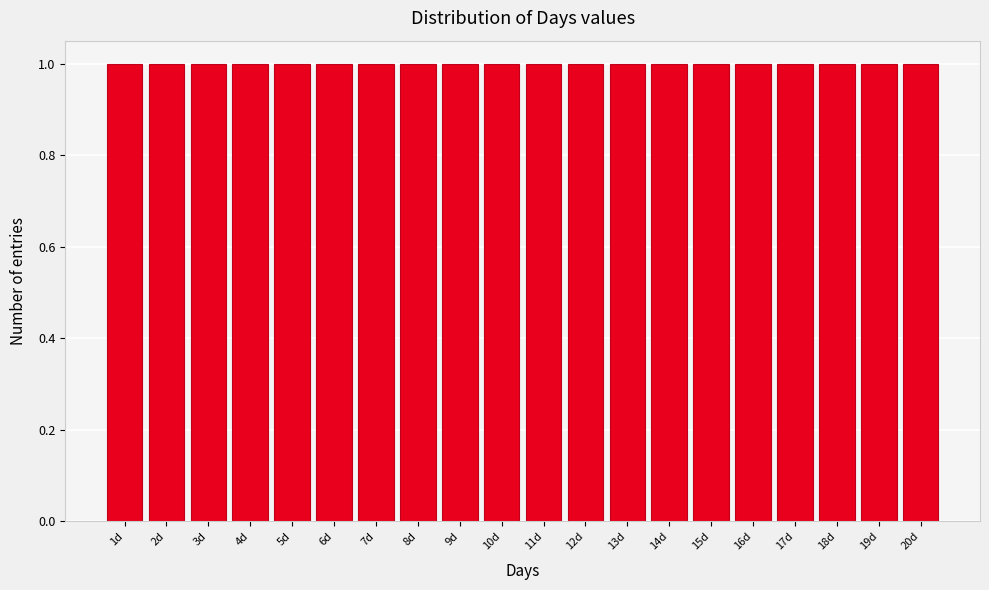

Reading left to right, list every bar in this chart as the range it spans on the x-axis followed by its height. The values are not printed on the chart, so give them approximately, as read against the axis.

0.5 to 1.5: 1
1.5 to 2.5: 1
2.5 to 3.5: 1
3.5 to 4.5: 1
4.5 to 5.5: 1
5.5 to 6.5: 1
6.5 to 7.5: 1
7.5 to 8.5: 1
8.5 to 9.5: 1
9.5 to 10.5: 1
10.5 to 11.5: 1
11.5 to 12.5: 1
12.5 to 13.5: 1
13.5 to 14.5: 1
14.5 to 15.5: 1
15.5 to 16.5: 1
16.5 to 17.5: 1
17.5 to 18.5: 1
18.5 to 19.5: 1
19.5 to 20.5: 1